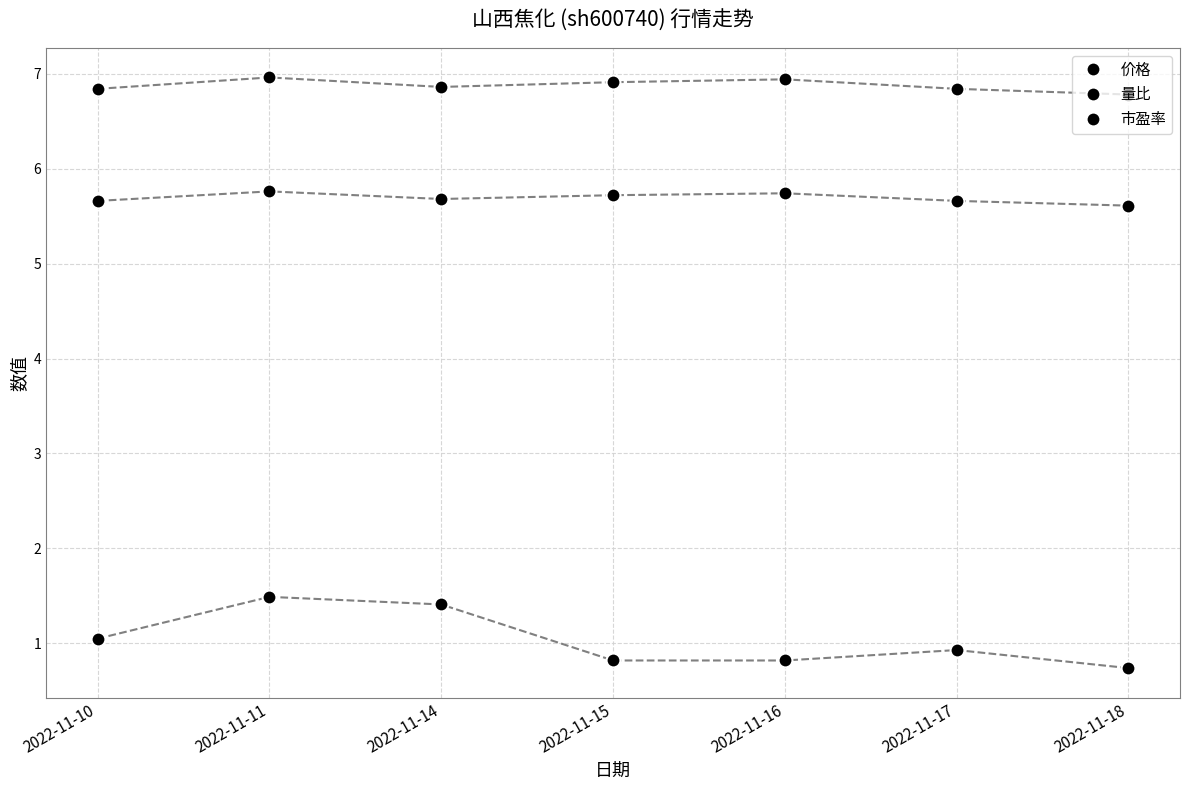

Count the number of data series in this chart.

3